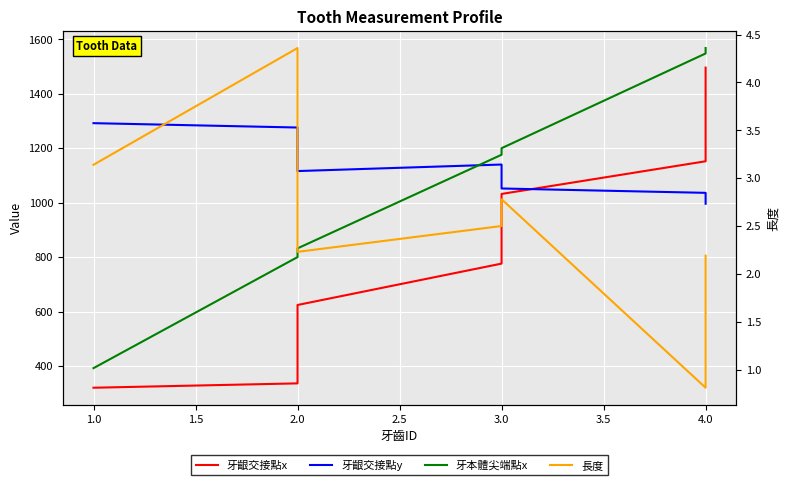

True or false: 牙本體尖端點x and 牙齦交接點x intersect in this chart.

False